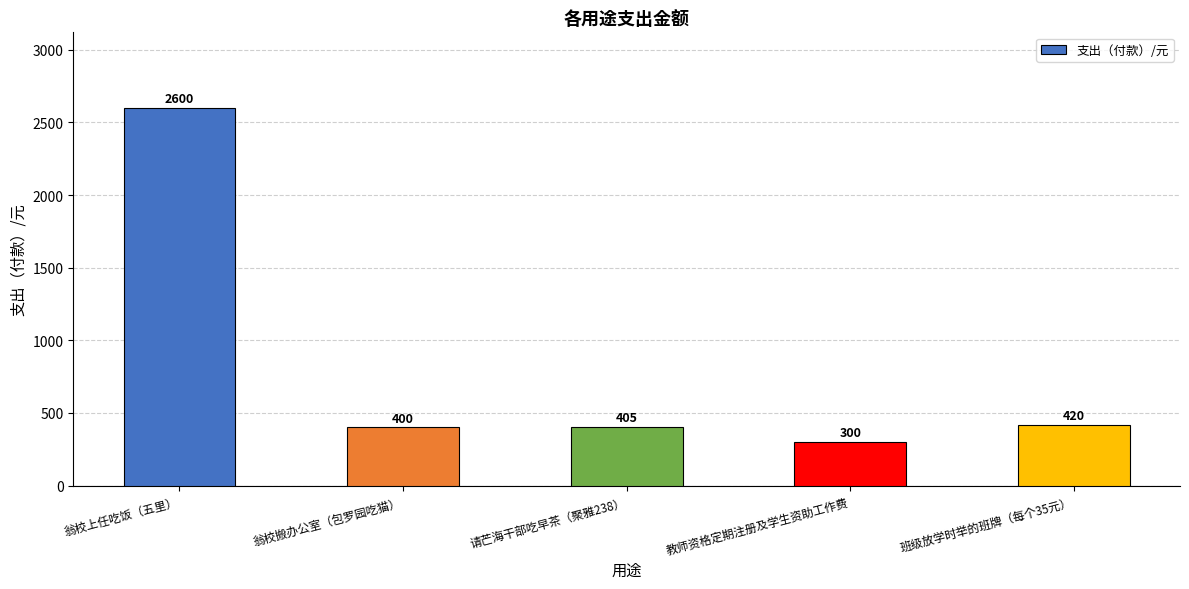

What is the sum of the values at 请芒海干部吃早茶（聚雅238） and 班级放学时举的班牌（每个35元）?

825